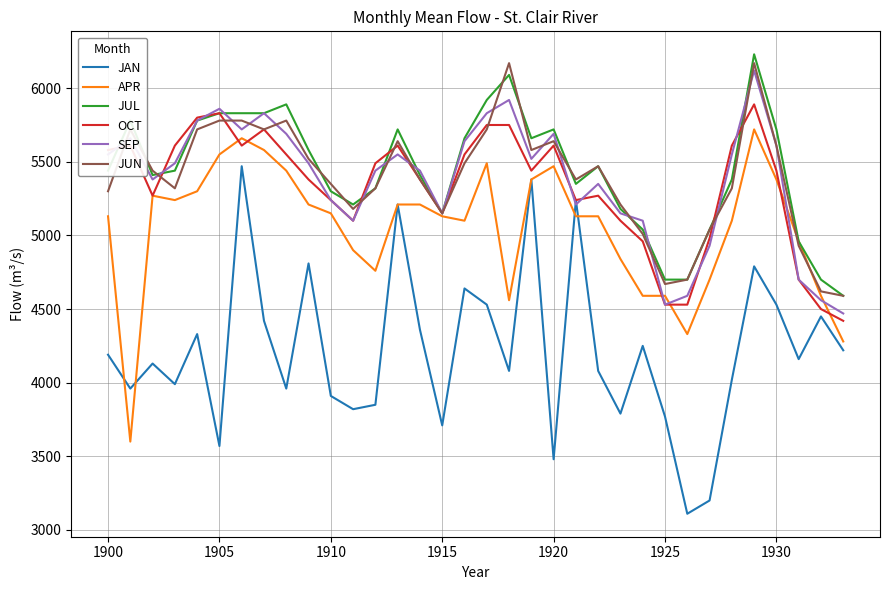

True or false: SEP and JUL intersect in this chart.

True